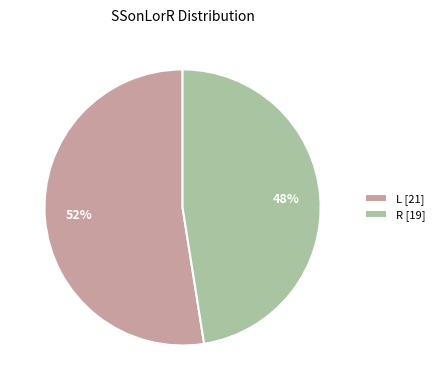

Combined, do R [19] and L [21] account for over 50%?

Yes